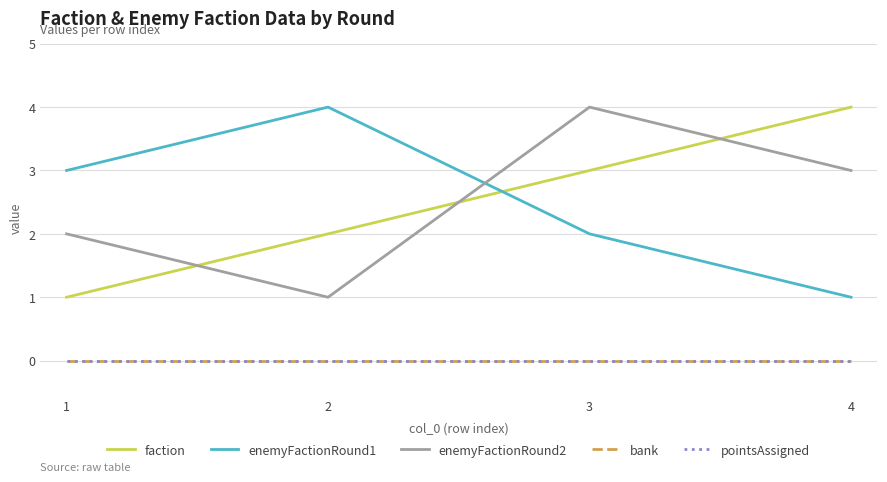

What is the spread (max minus min) of values at 3?

4